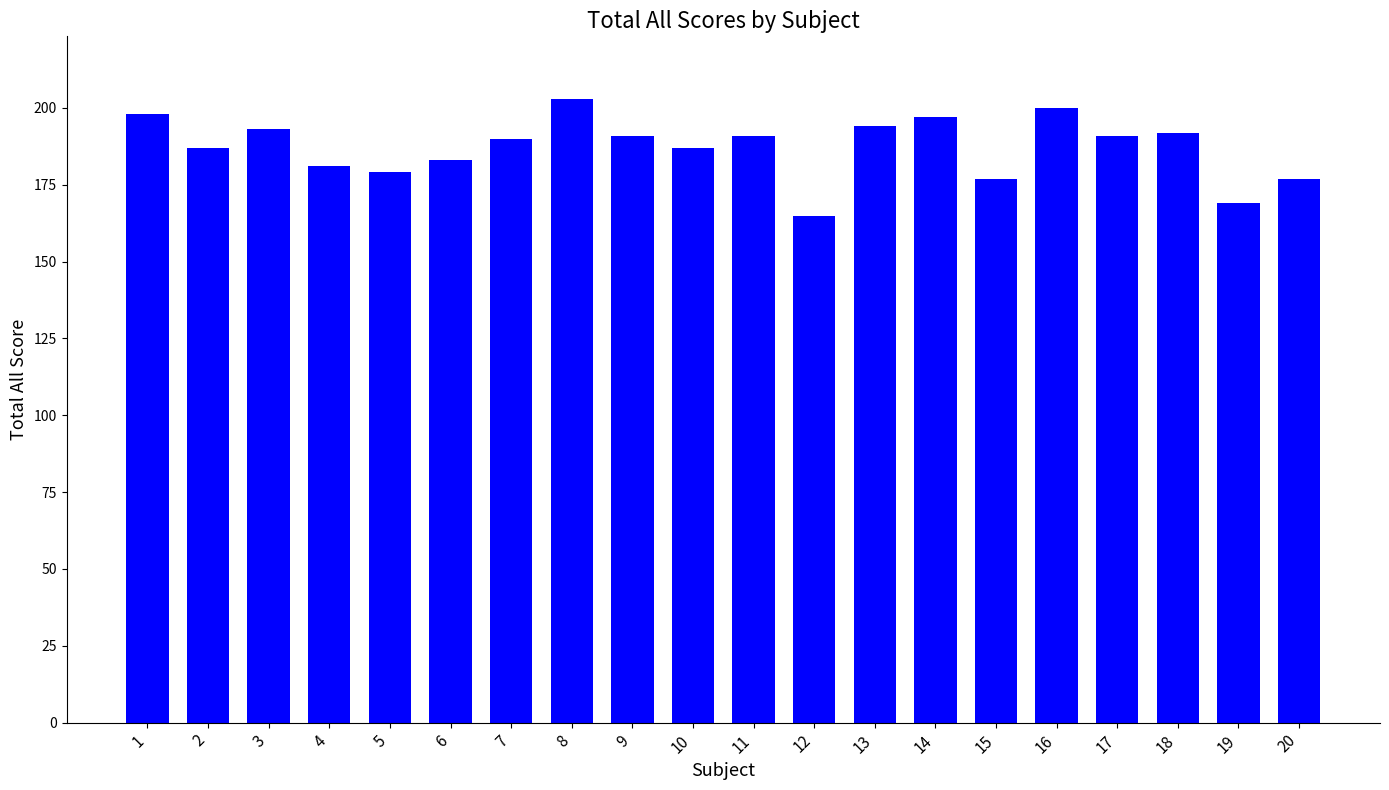

What is the value of the 17th bar from the left?

191